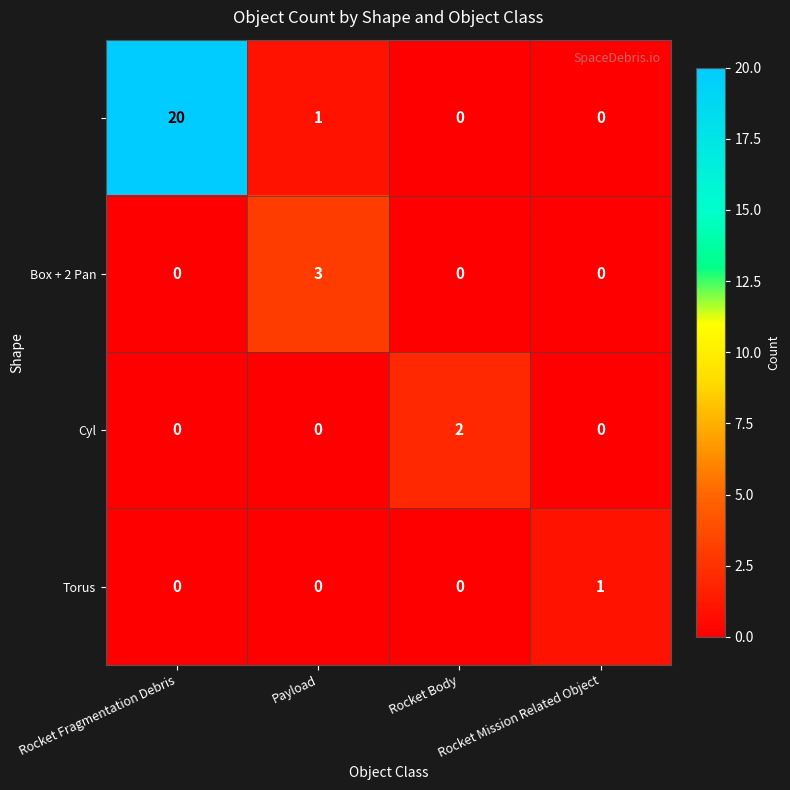

At how many categories does at least one series exceed 0?

4